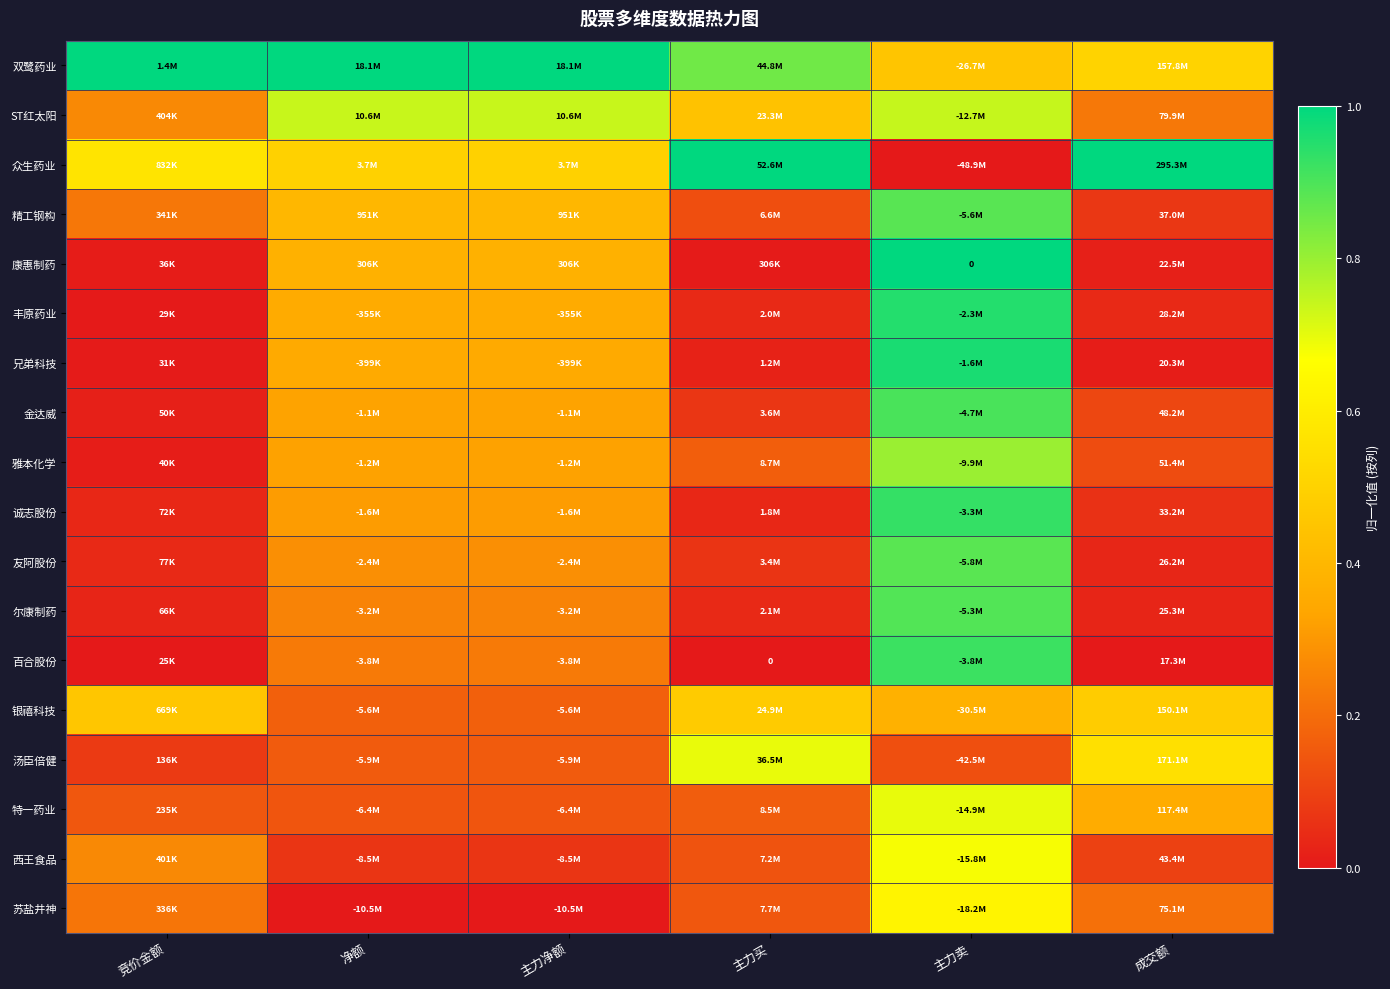

Which category has the lowest value in the 汤臣倍健 series?

竞价金额